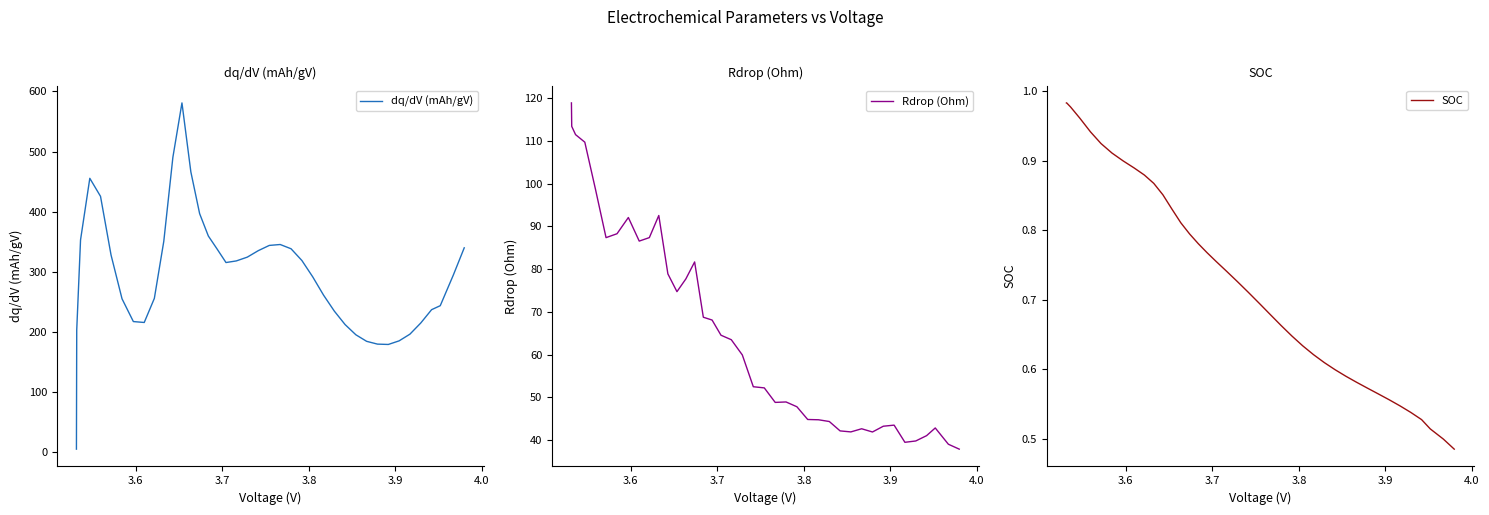

How many data points in Rdrop (Ohm) are less than 59?

20